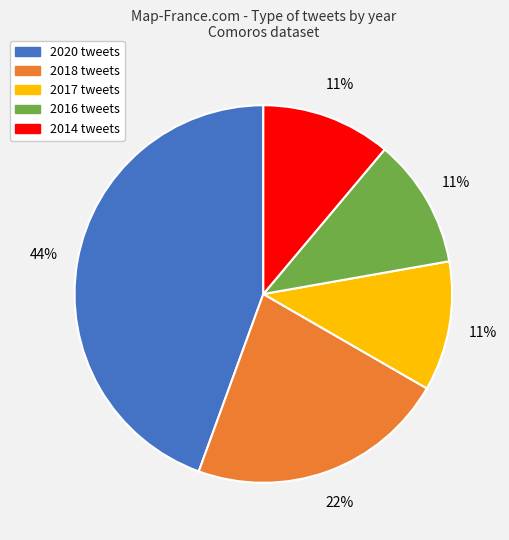

Is 2014 the majority of the pie?

No